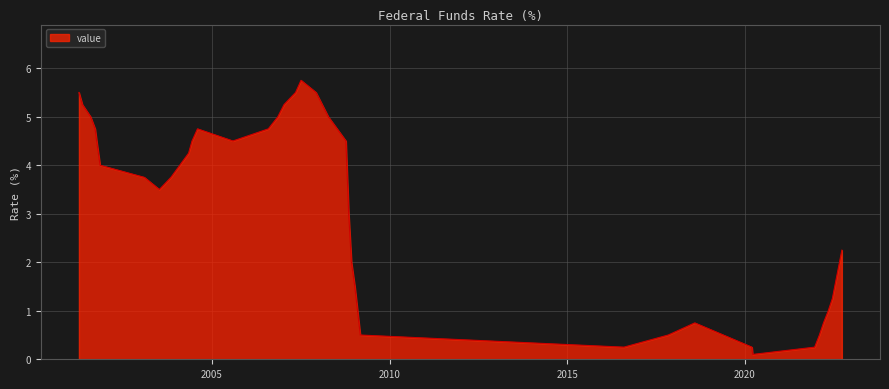

What is the maximum value shown in the chart?

5.8